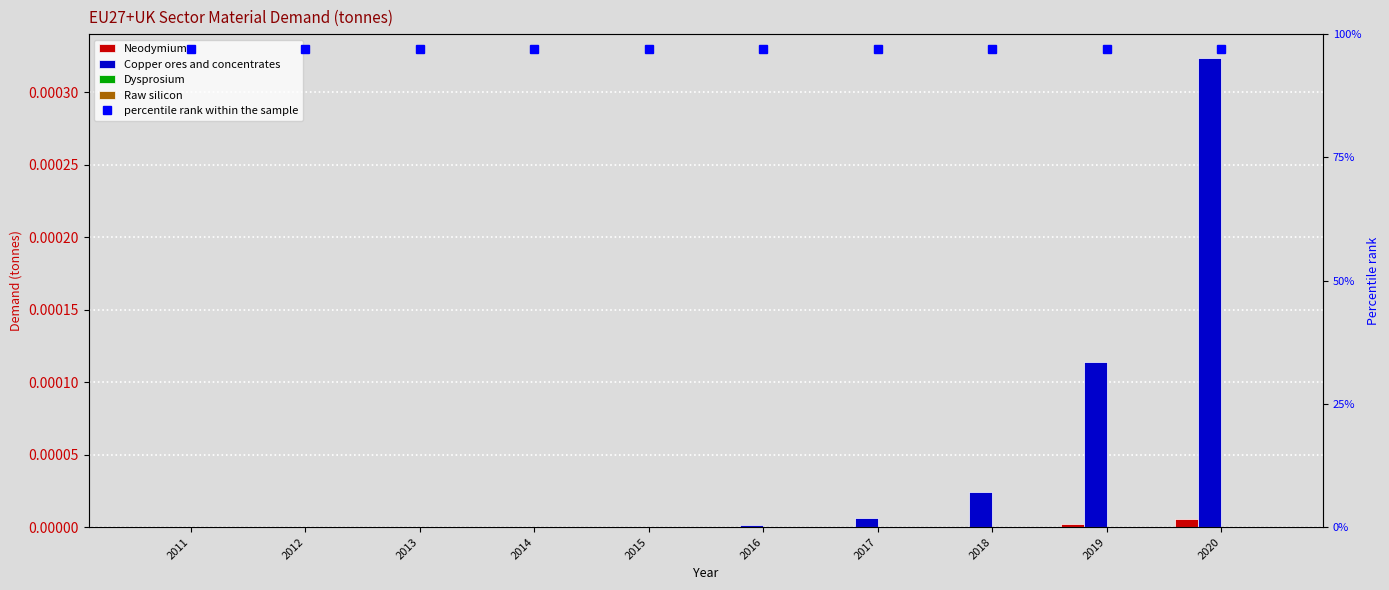

Reading left to right, extract all data points from this chart.

Neodymium: 2011=0.0	2012=0.0	2013=0.0	2014=0.0	2015=0.0	2016=0.0	2017=0.0	2018=0.0	2019=0.0	2020=0.0
Copper ores and concentrates: 2011=0.0	2012=0.0	2013=0.0	2014=0.0	2015=0.0	2016=0.0	2017=0.0	2018=0.0	2019=0.0	2020=0.0
Dysprosium: 2011=0.0	2012=0.0	2013=0.0	2014=0.0	2015=0.0	2016=0.0	2017=0.0	2018=0.0	2019=0.0	2020=0.0
Raw silicon: 2011=0.0	2012=0.0	2013=0.0	2014=0.0	2015=0.0	2016=0.0	2017=0.0	2018=0.0	2019=0.0	2020=0.0
percentile rank within the sample: 2011=1.0	2012=1.0	2013=1.0	2014=1.0	2015=1.0	2016=1.0	2017=1.0	2018=1.0	2019=1.0	2020=1.0